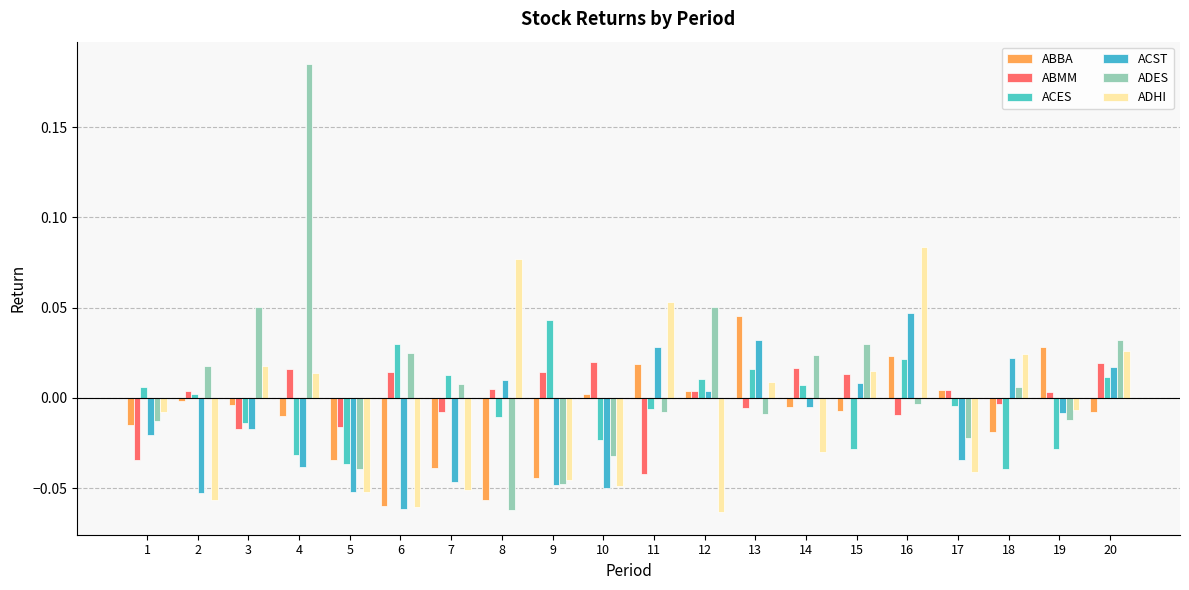

Is the value of ADES at 8 greater than the value of ADHI at 18?

No